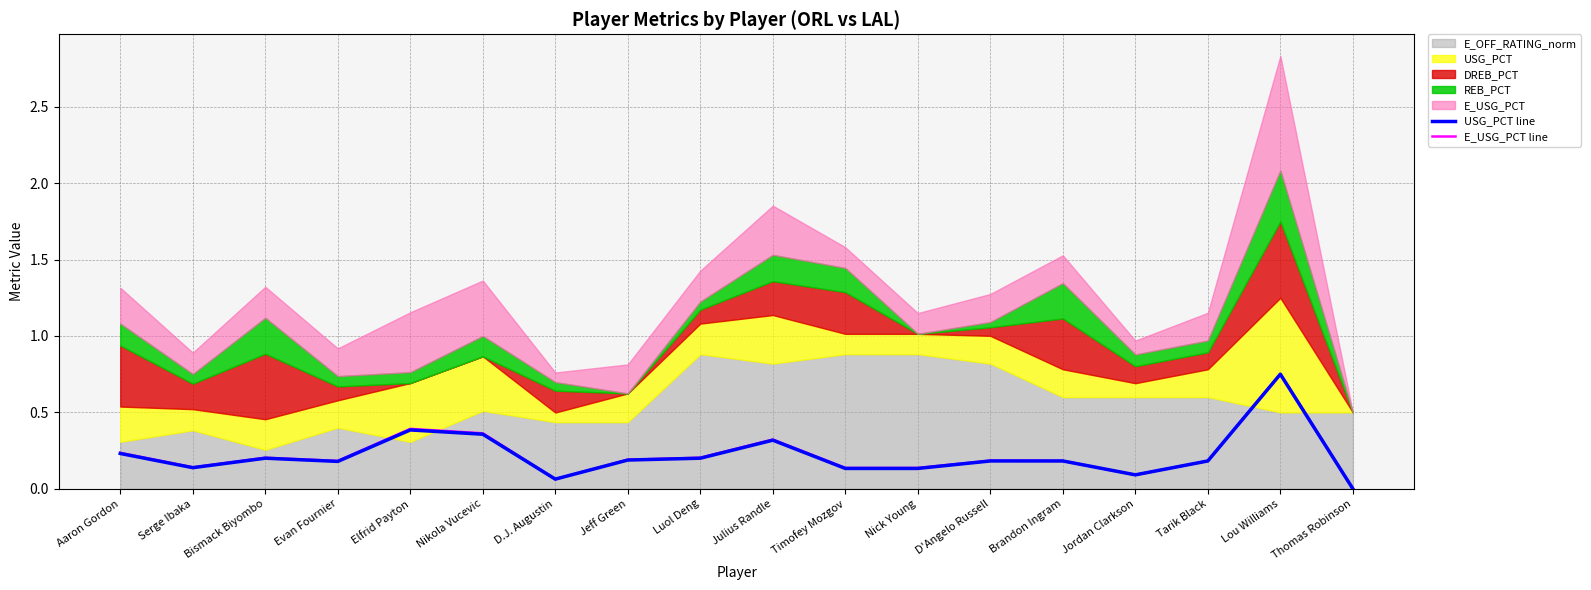

Reading left to right, what are all the values shown in this chart?

USG_PCT line: 0.2	0.1	0.2	0.2	0.4	0.4	0.1	0.2	0.2	0.3	0.1	0.1	0.2	0.2	0.1	0.2	0.8	0.0
E_USG_PCT line: 0.2	0.1	0.2	0.2	0.4	0.4	0.1	0.2	0.2	0.3	0.1	0.1	0.2	0.2	0.1	0.2	0.8	0.0